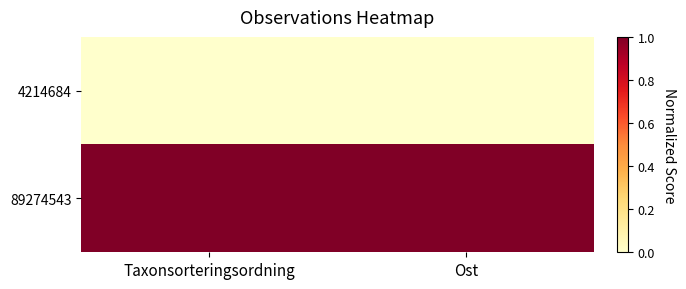

What is the difference between the highest and lowest values at Ost?

1